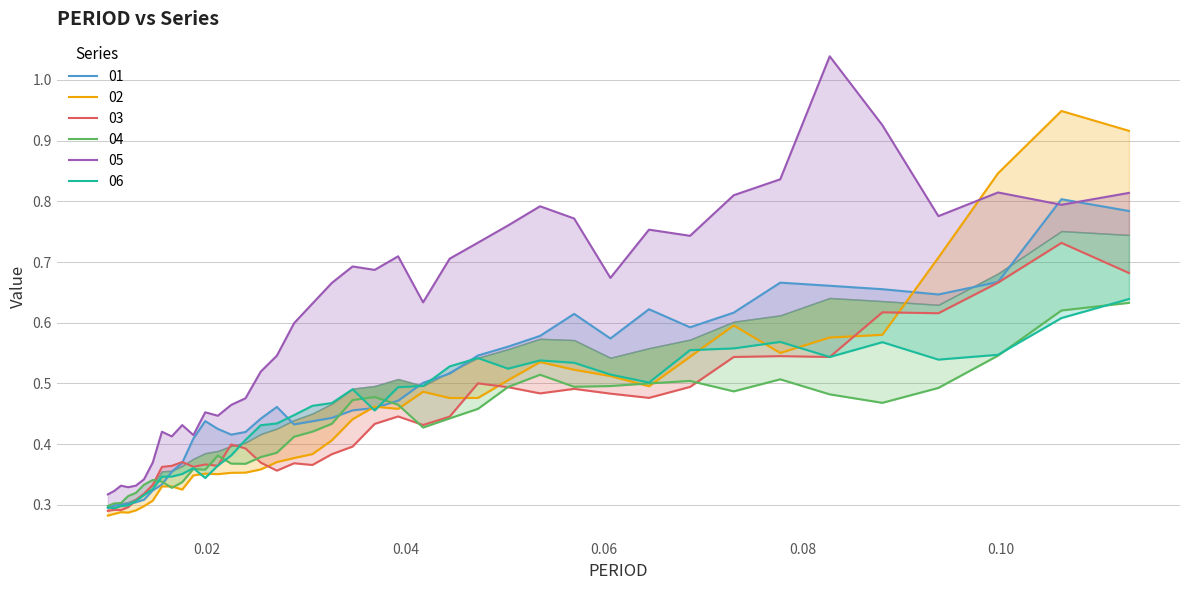

What position from the right is 0.03465720026035875?

20